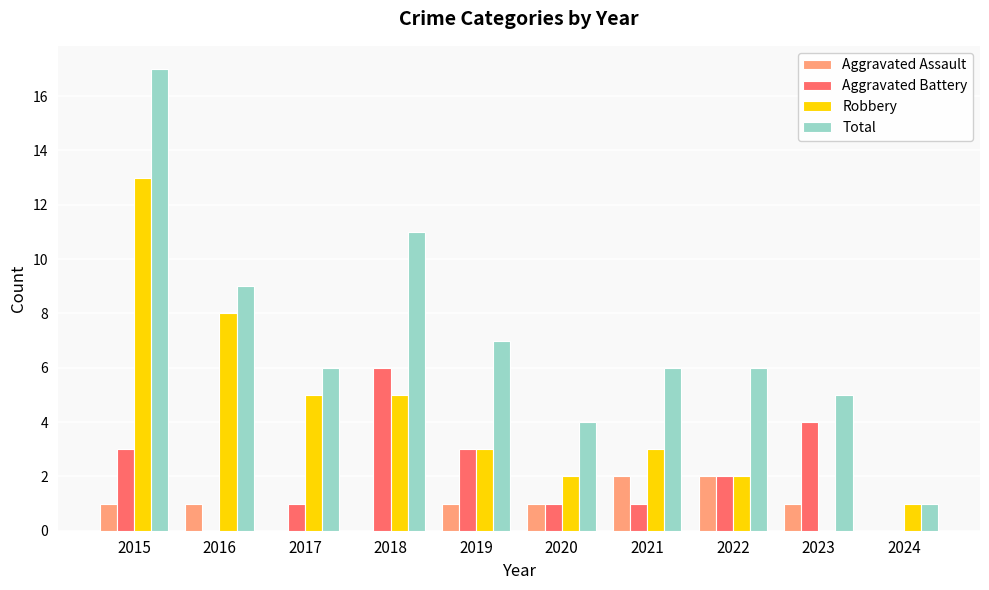

At which category is the sum across all series the highest?

2015